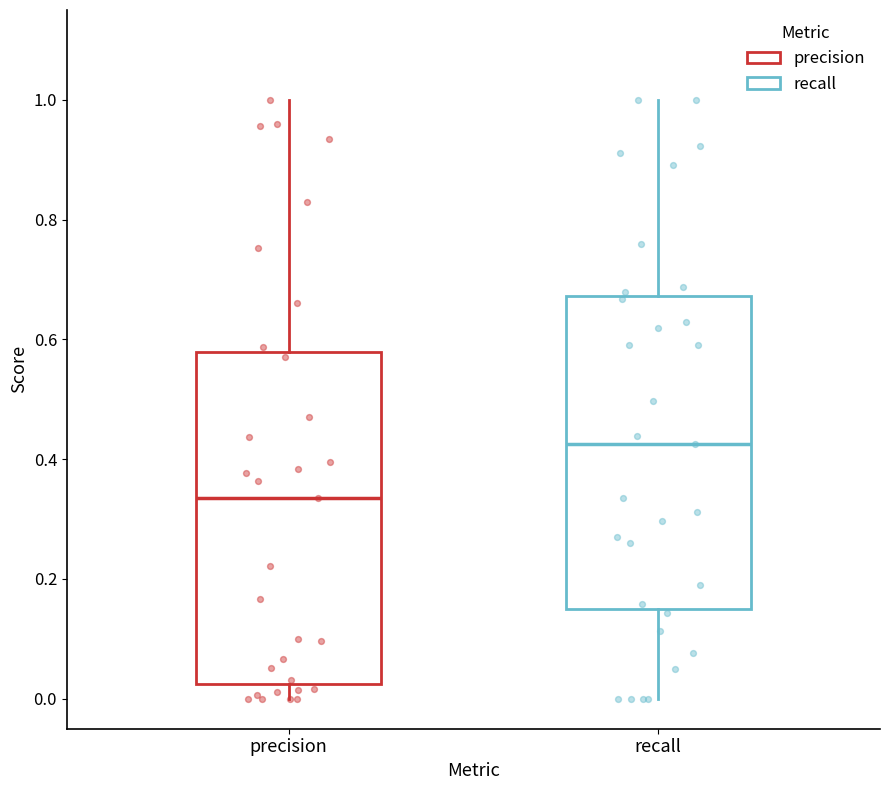

Reading left to right, transcribe this box plot: for each box, give where its median line is, the range the box spans, and where its two whiskers end, as read against the y-axis. The values are not printed on the chart, so give them approximately, as read against the axis.

precision: median 0.34, box 0.02 to 0.58, whiskers 0.00 to 1.00
recall: median 0.42, box 0.16 to 0.68, whiskers 0.00 to 1.00